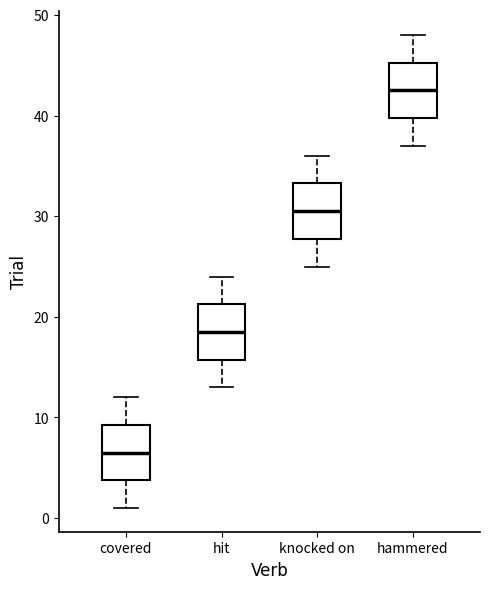

Reading left to right, read every box against the y-axis: the position of its median line, the range the box covers, and the ends of its whiskers. The values are not printed on the chart, so give them approximately, as read against the axis.

covered: median 7, box 4 to 9, whiskers 1 to 12
hit: median 19, box 16 to 21, whiskers 13 to 24
knocked on: median 31, box 28 to 33, whiskers 25 to 36
hammered: median 43, box 40 to 45, whiskers 37 to 48